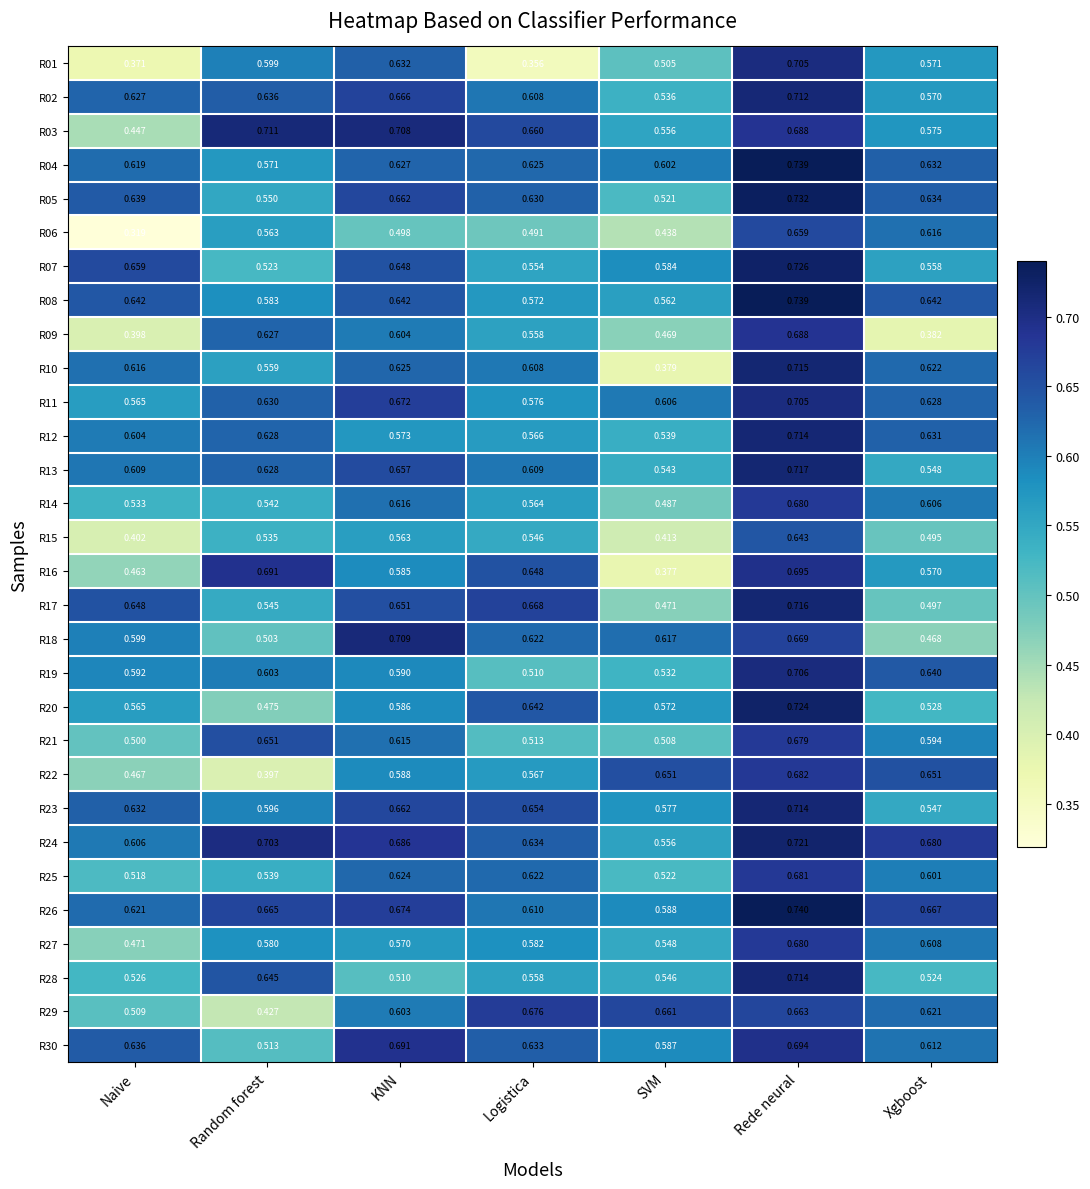

Which category has the highest value across all series?

Rede neural